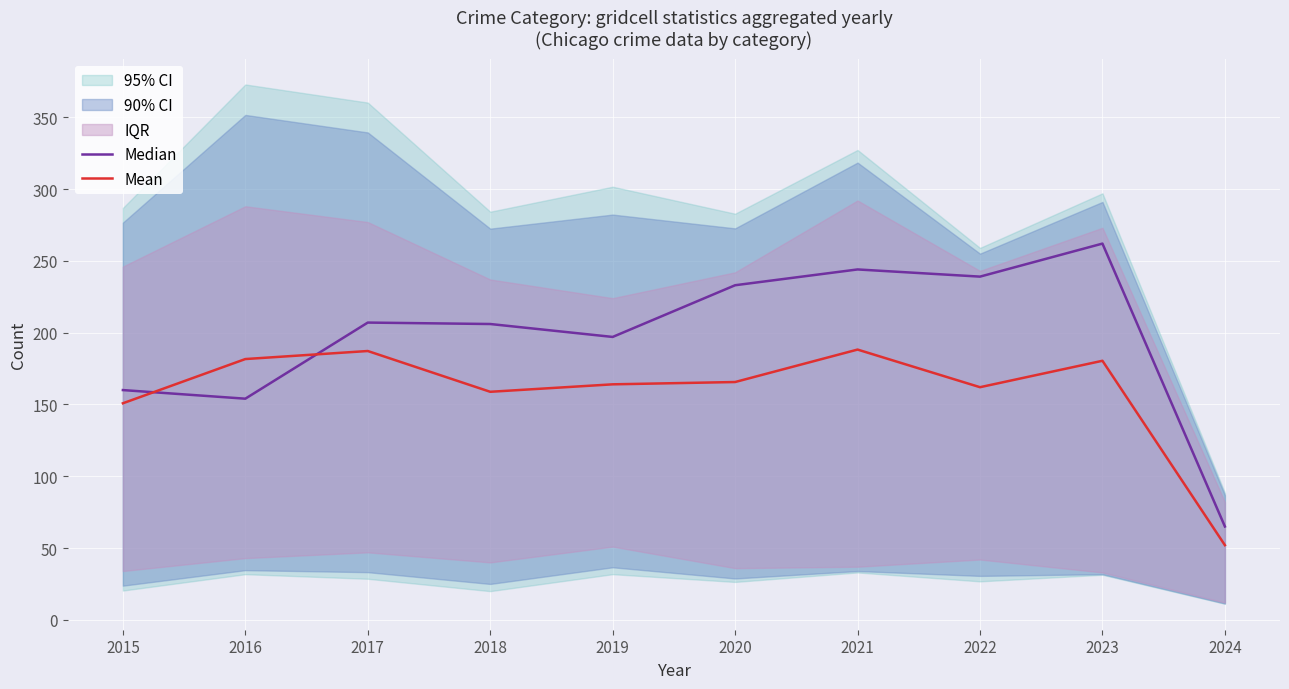

How many intersections are there between Mean and Median?

2